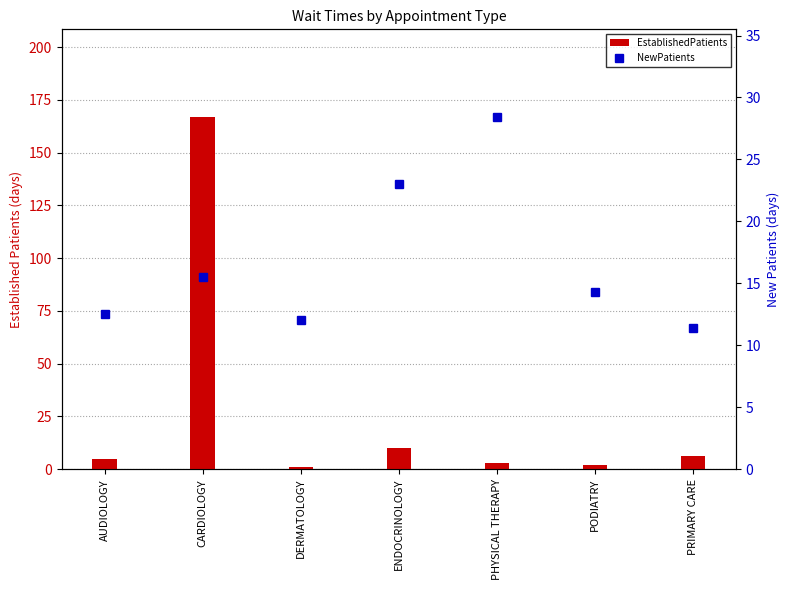

At which category is the sum across all series the highest?

CARDIOLOGY